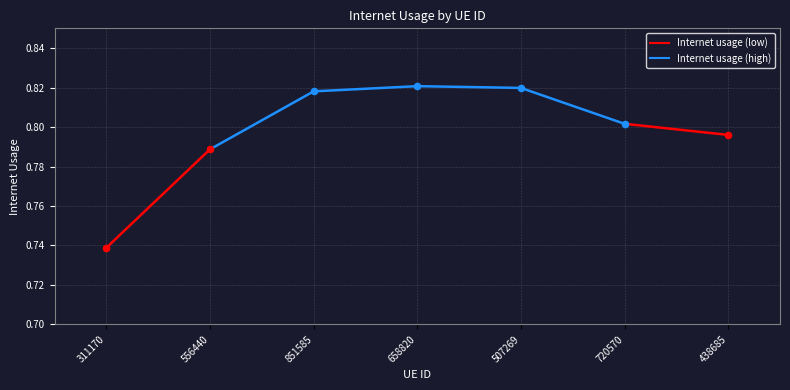

Between 311170 and 556440, which is larger?

556440